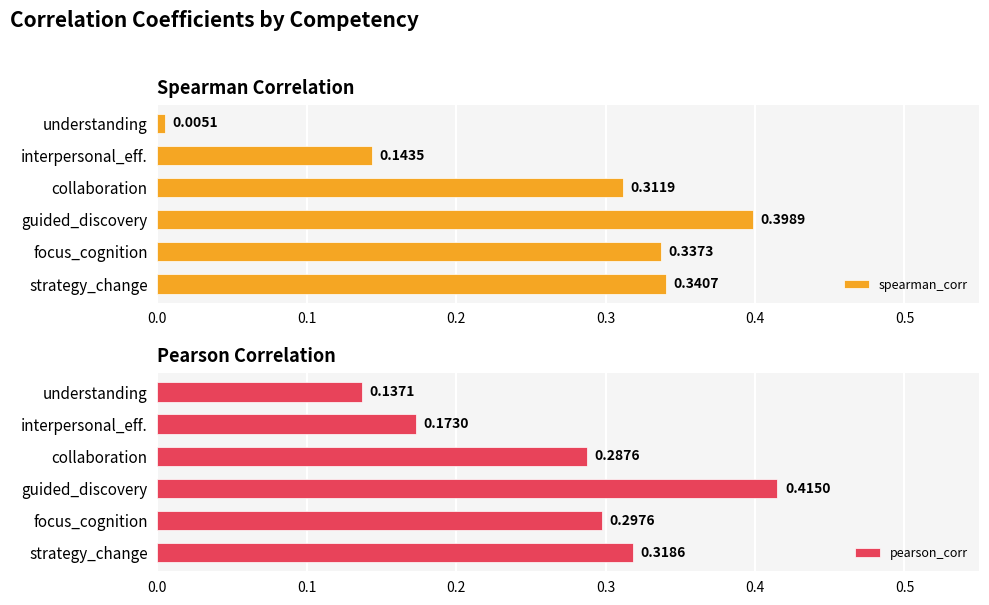

Which series has the widest spread of values?

spearman_corr